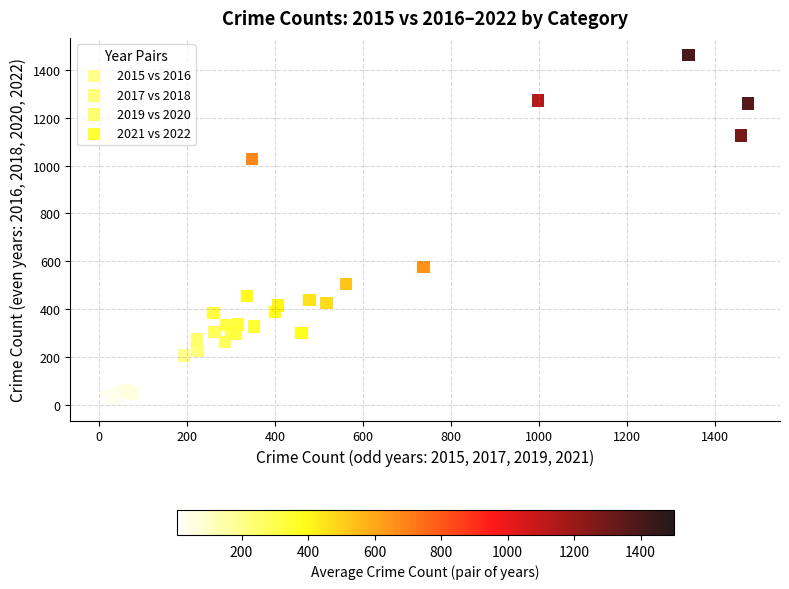

Which series has the widest spread of Y values?

2017 vs 2018